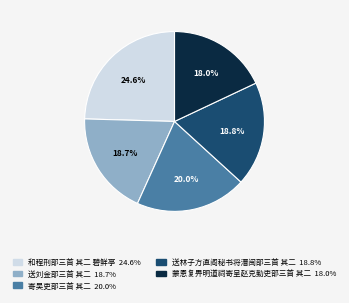

Is there any slice that represents more than half of the pie?

No